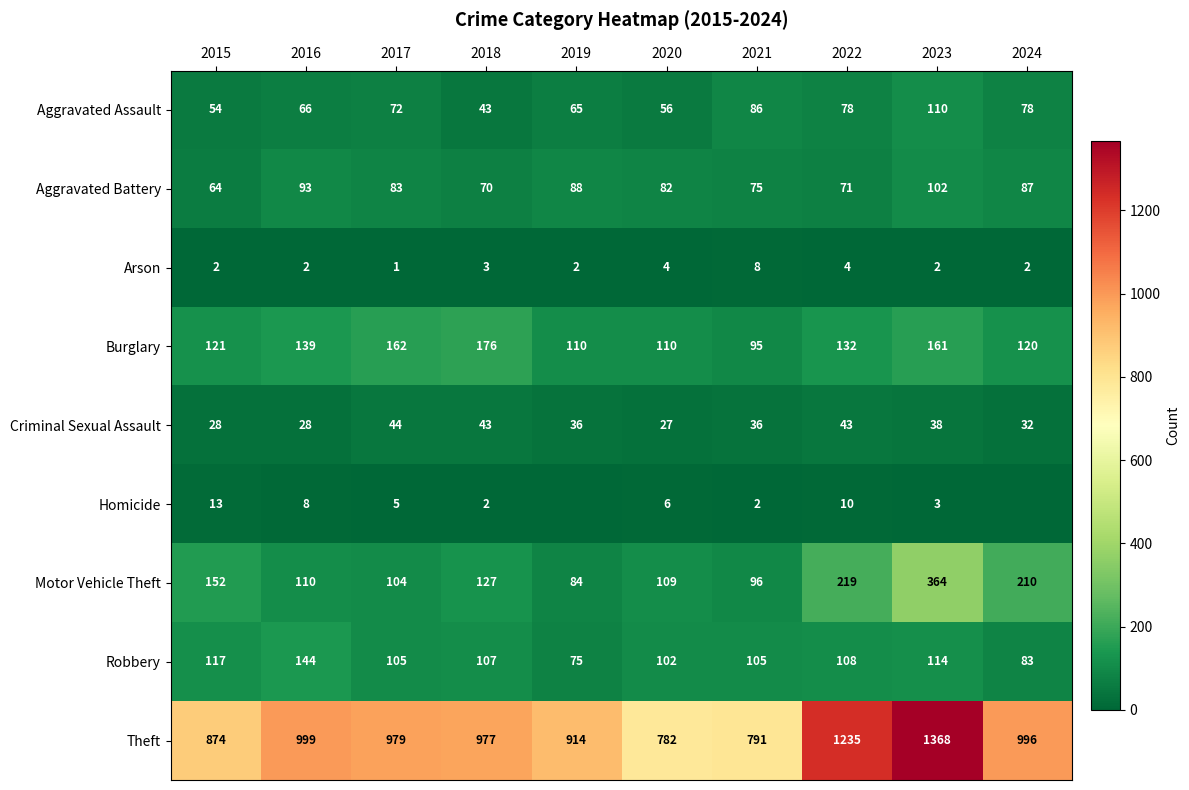

True or false: Theft has a value of 1235 at 2022.

True